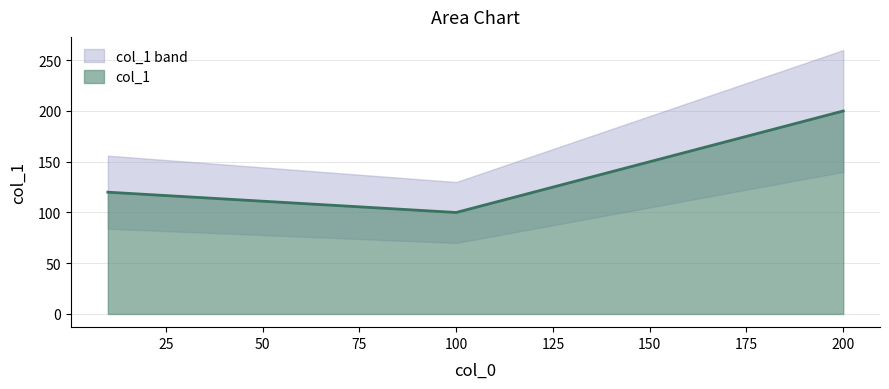

Where does the data first go above 120?

200